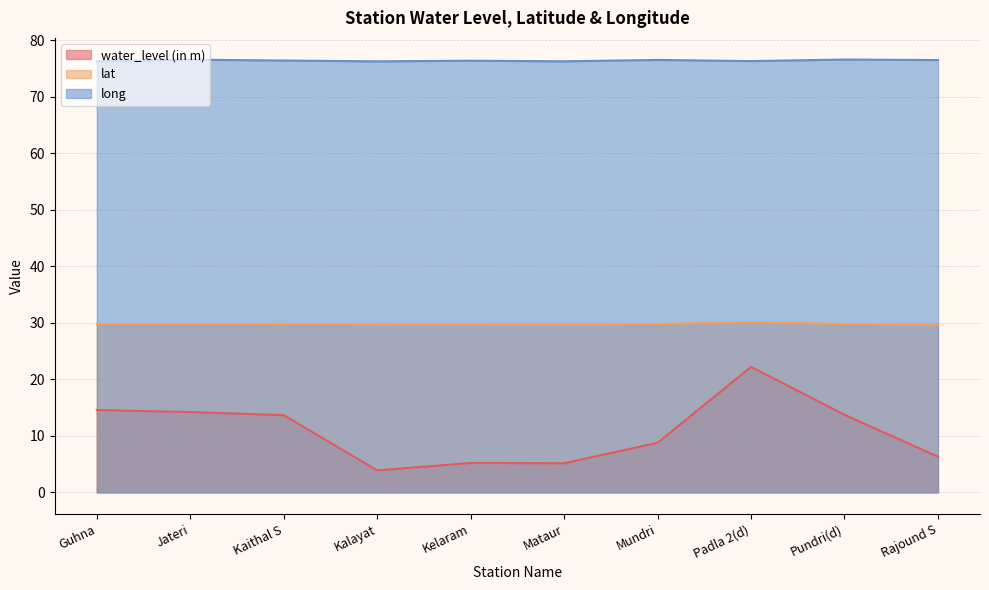

Reading left to right, transcribe all the data shown in this chart.

water_level (in m): Guhna=14.6	Jateri=14.2	Kaithal S=13.7	Kalayat=3.9	Kelaram=5.2	Mataur=5.1	Mundri=8.8	Padla 2(d)=22.2	Pundri(d)=13.7	Rajound S=6.3
lat: Guhna=29.8	Jateri=29.7	Kaithal S=29.8	Kalayat=29.7	Kelaram=29.7	Mataur=29.6	Mundri=29.8	Padla 2(d)=30.1	Pundri(d)=29.8	Rajound S=29.6
long: Guhna=76.3	Jateri=76.5	Kaithal S=76.4	Kalayat=76.3	Kelaram=76.4	Mataur=76.3	Mundri=76.5	Padla 2(d)=76.3	Pundri(d)=76.6	Rajound S=76.5